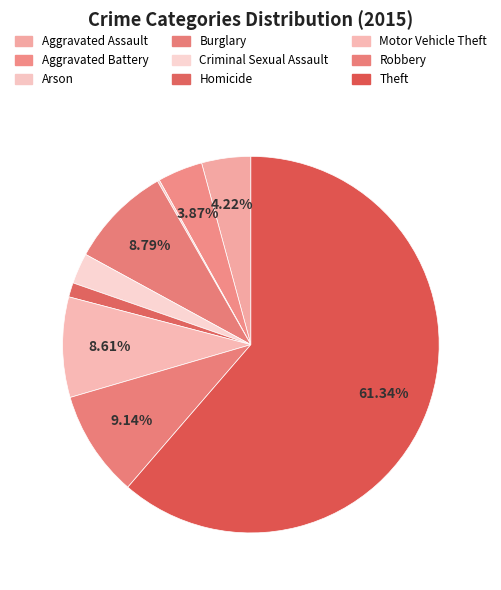

The Criminal Sexual Assault slice represents 3% of the pie. True or false?

True